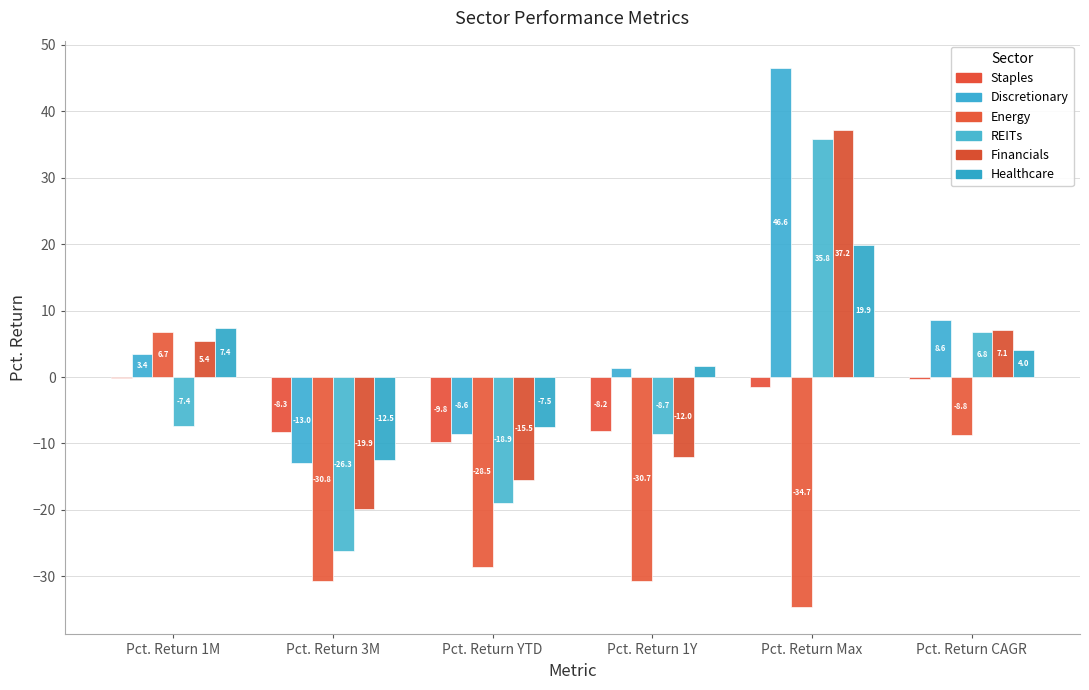

Which category has the lowest value in the Healthcare series?

Pct. Return 3M